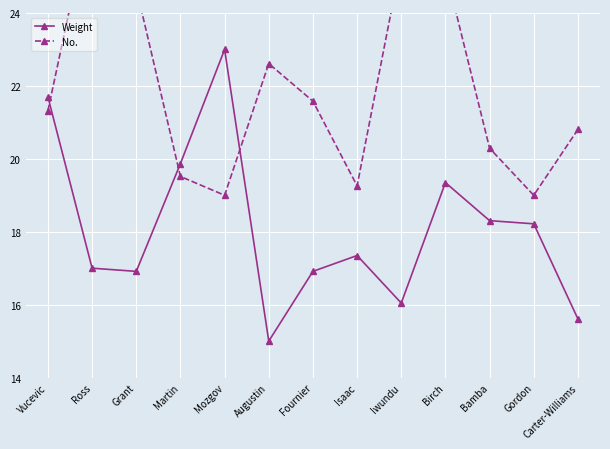

Is it true that Weight equals 16.9 at Grant?

True